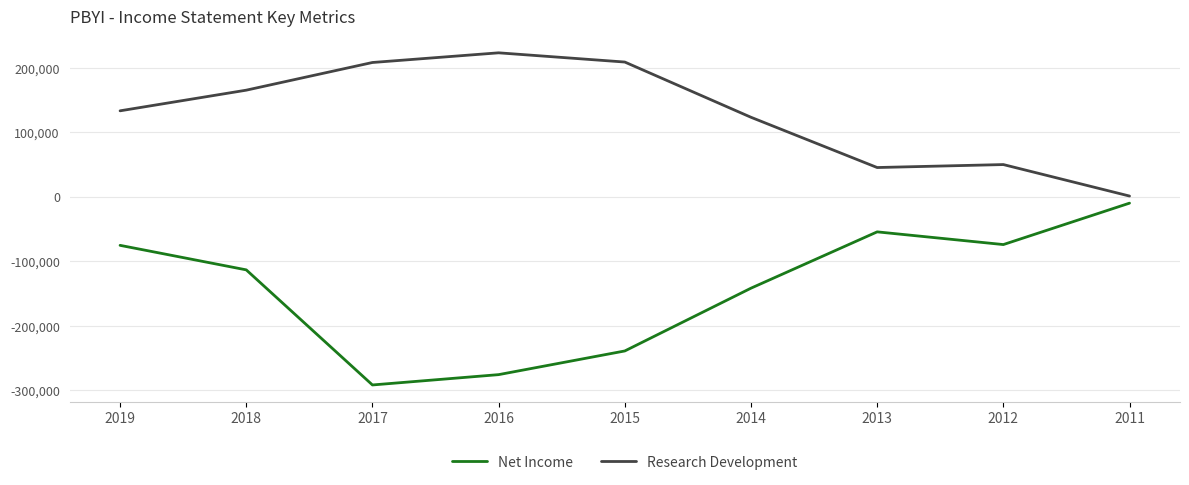

What is the difference between the maximum and minimum values in the Net Income series?

281800